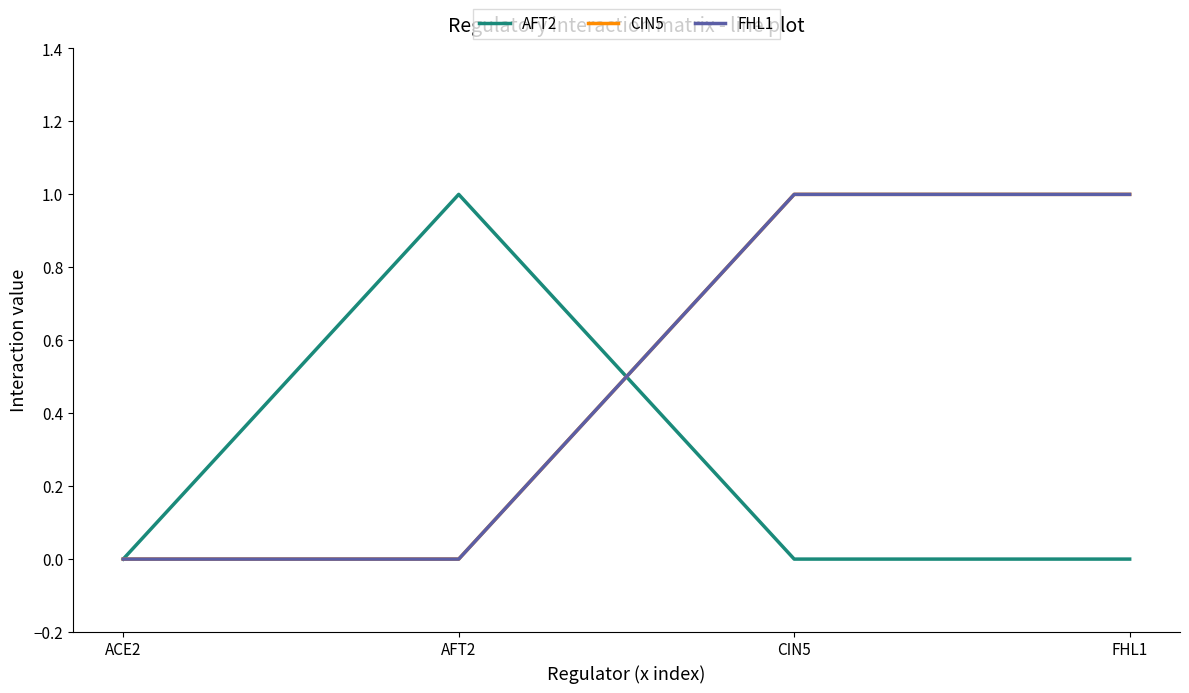

Does the chart have visible grid lines?

No